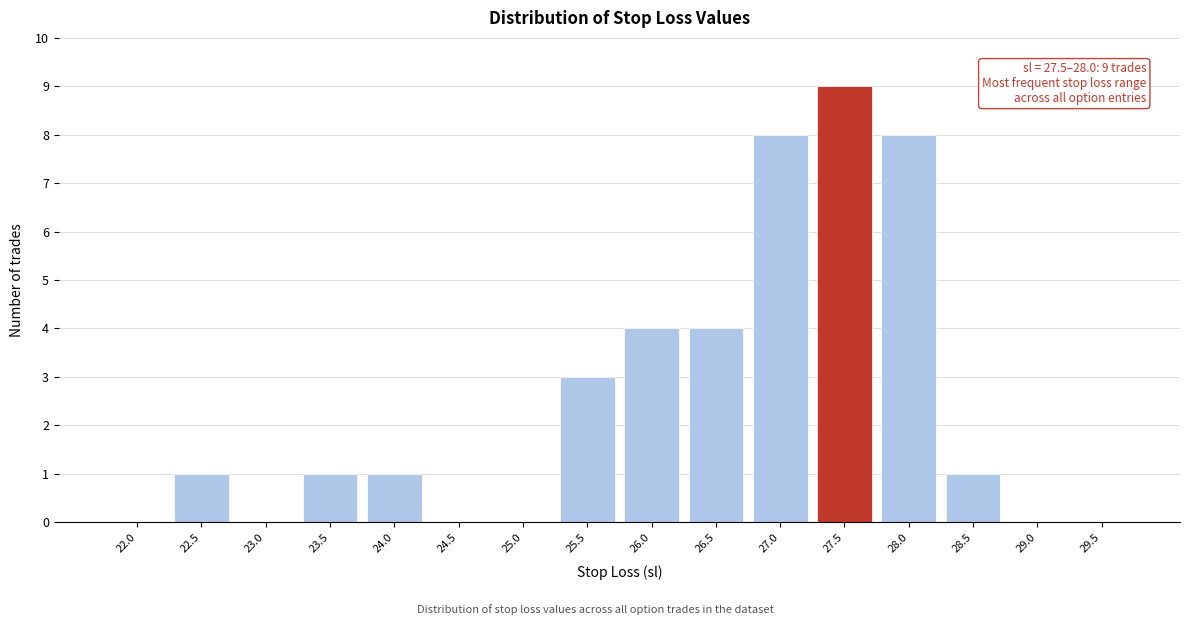

Reading left to right, list all the values displayed in this chart.

22.0=0	22.5=1	23.0=0	23.5=1	24.0=1	24.5=0	25.0=0	25.5=3	26.0=4	26.5=4	27.0=8	27.5=9	28.0=8	28.5=1	29.0=0	29.5=0